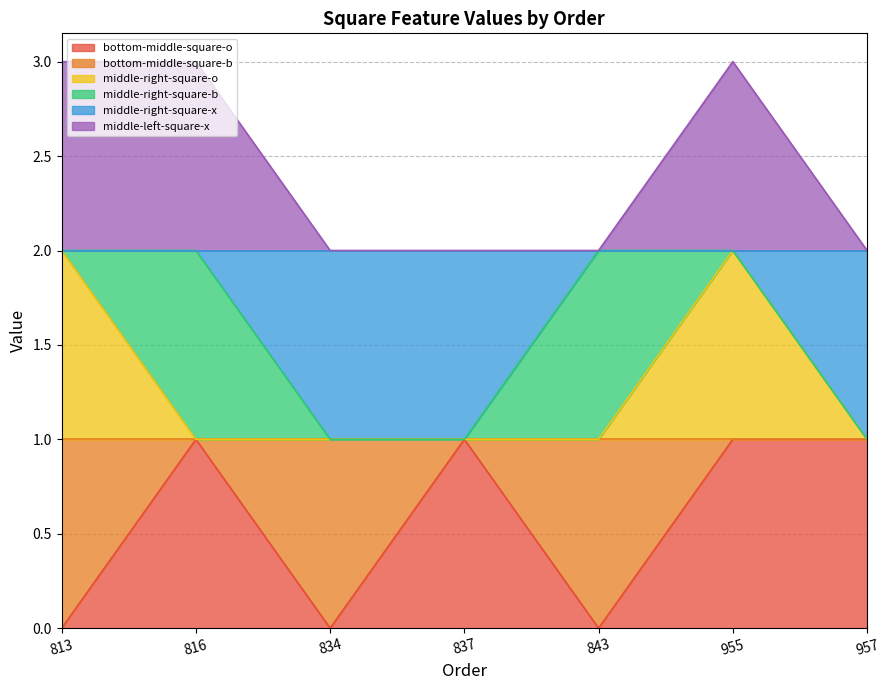

True or false: bottom-middle-square-o has a value of 1 at 957.

True